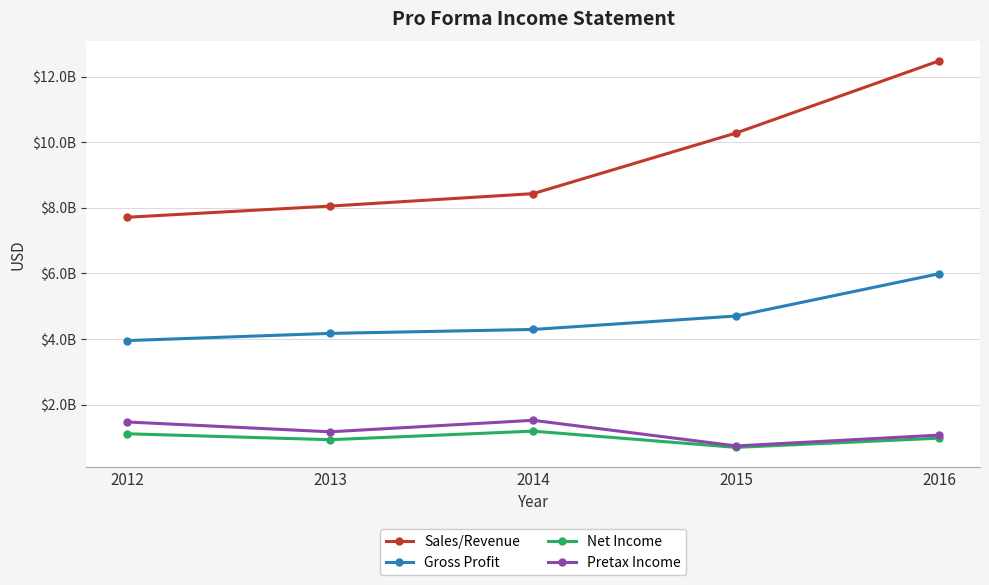

What value does the Pretax Income series have at 2012?

1470000000